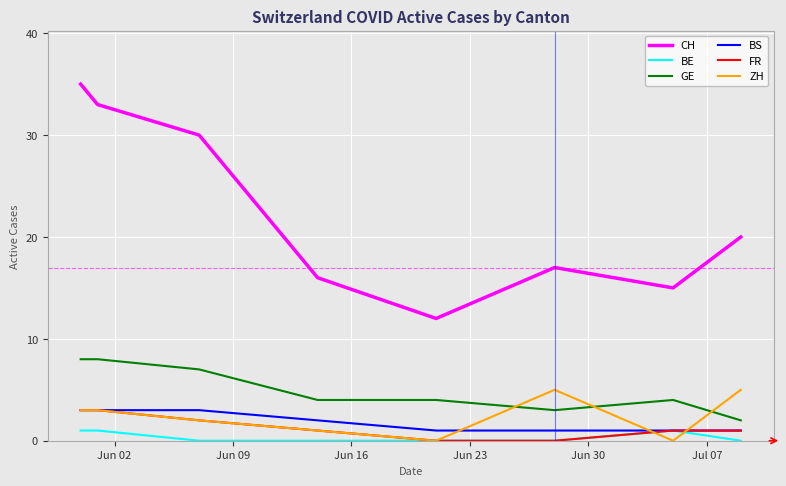

Which series has the largest total across all categories?

CH